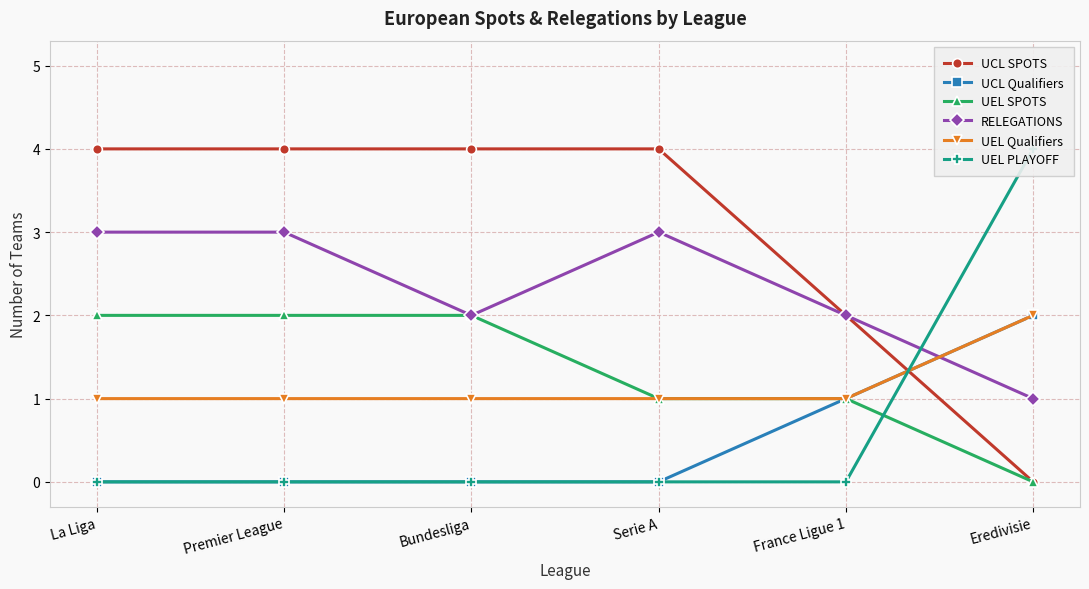

Is it true that UEL SPOTS equals 2 at Bundesliga?

True